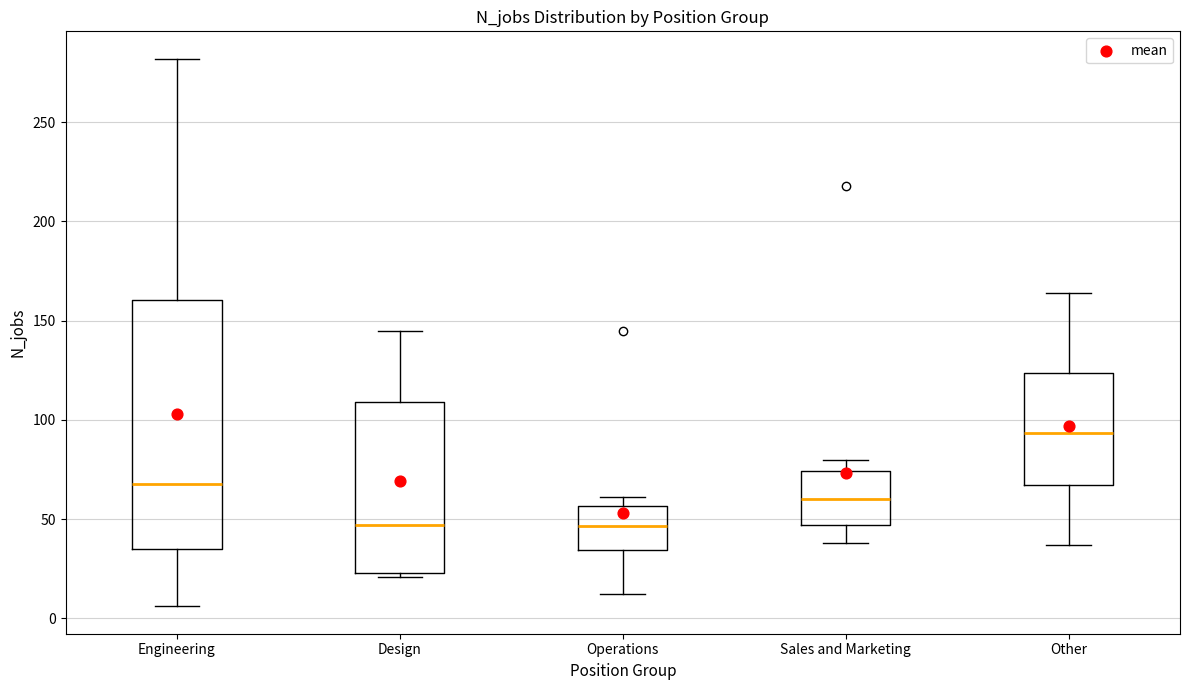

Which box is the tallest, from its lower edge to its upper edge?

Engineering